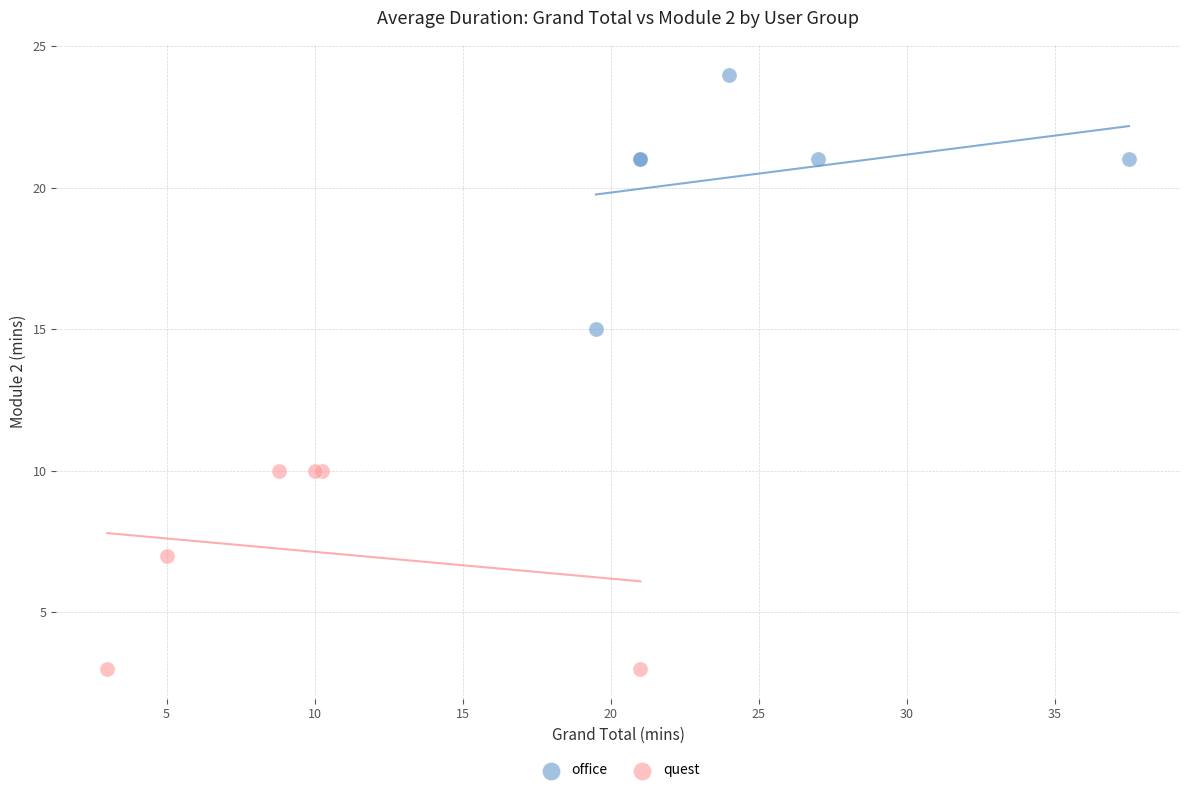

Which series has the largest Y range (max minus min)?

office